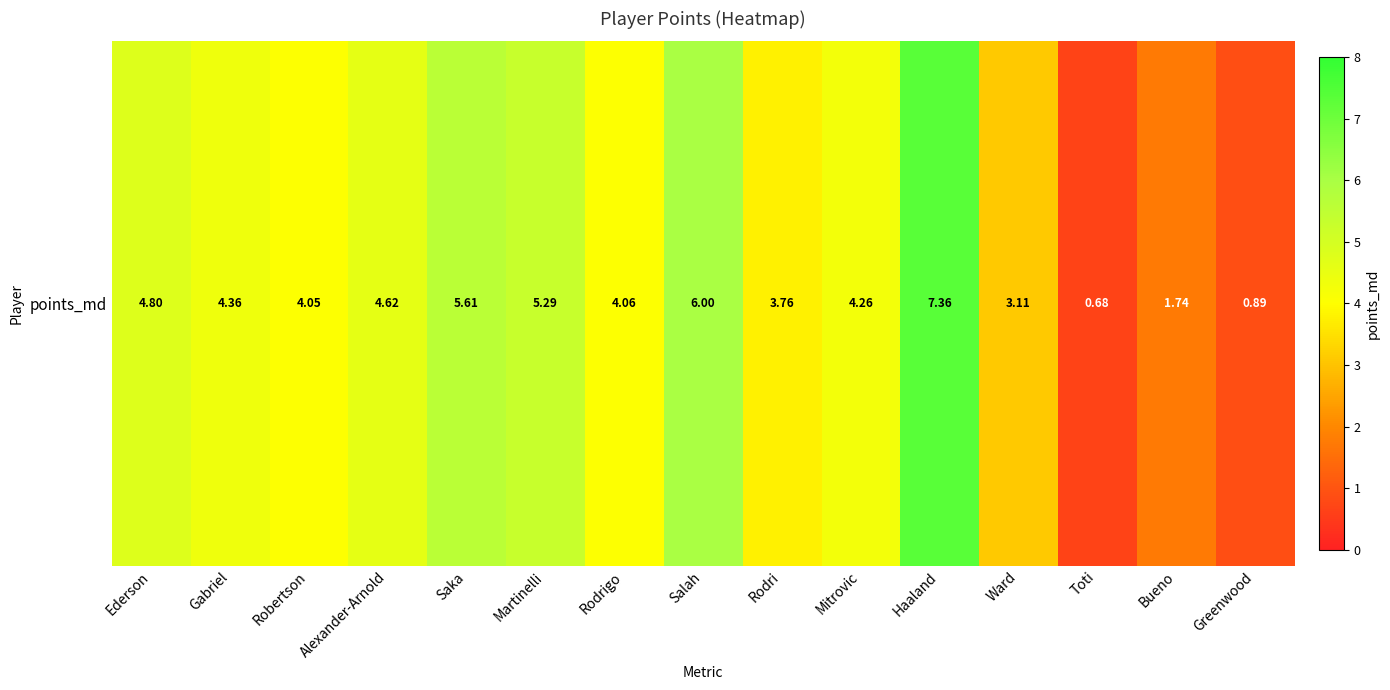

Which category has the highest value across all series?

Haaland